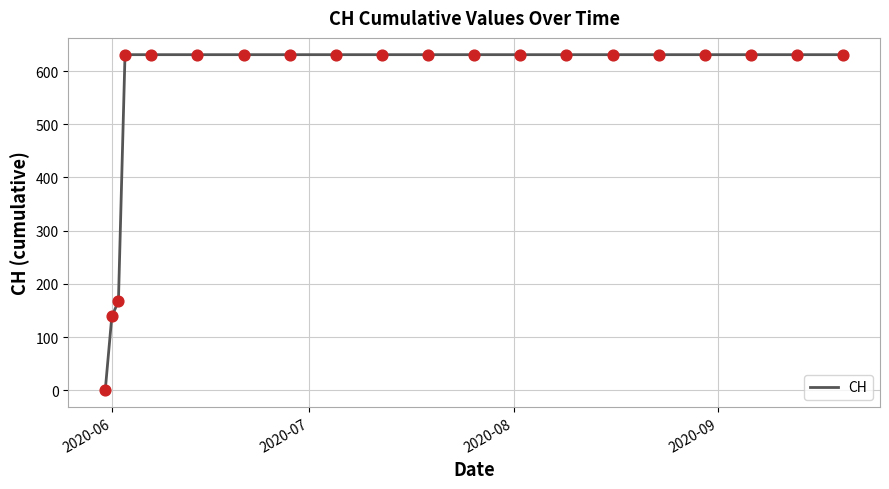

What is the difference between the maximum and minimum values?

631